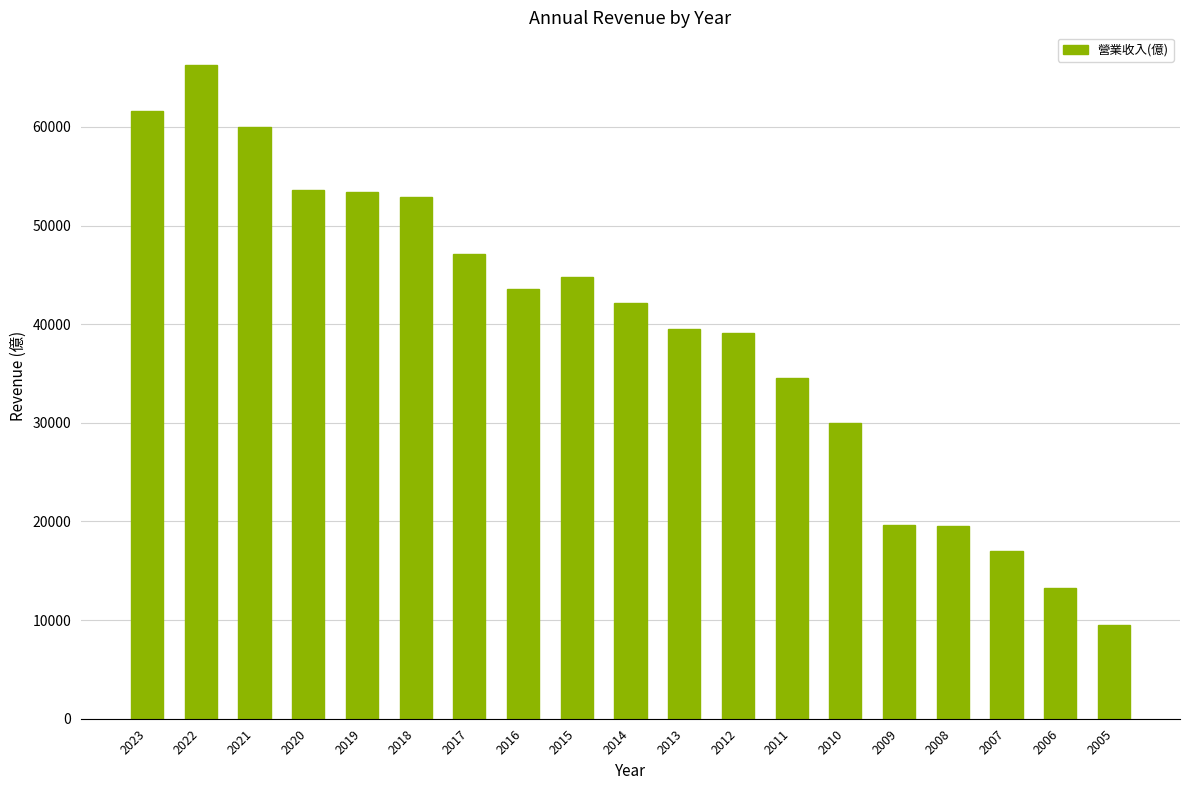

How many data points are less than 42132?

9